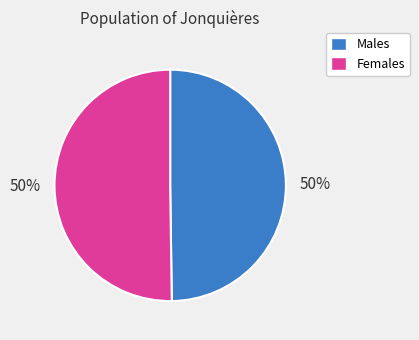

Is the sum of Males and Females greater than half?

Yes